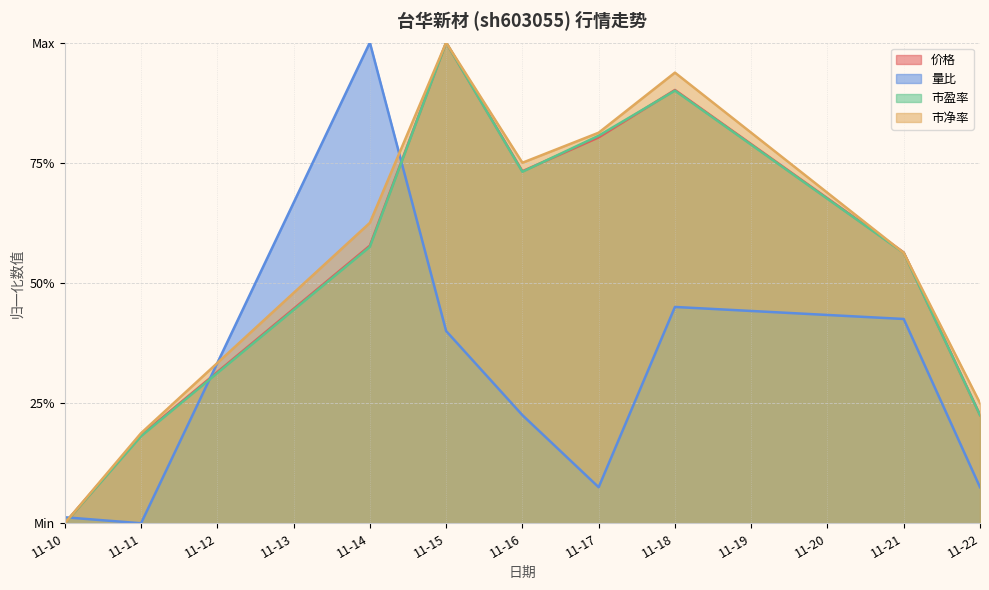

What are all the series names shown in the legend?

价格, 量比, 市盈率, 市净率